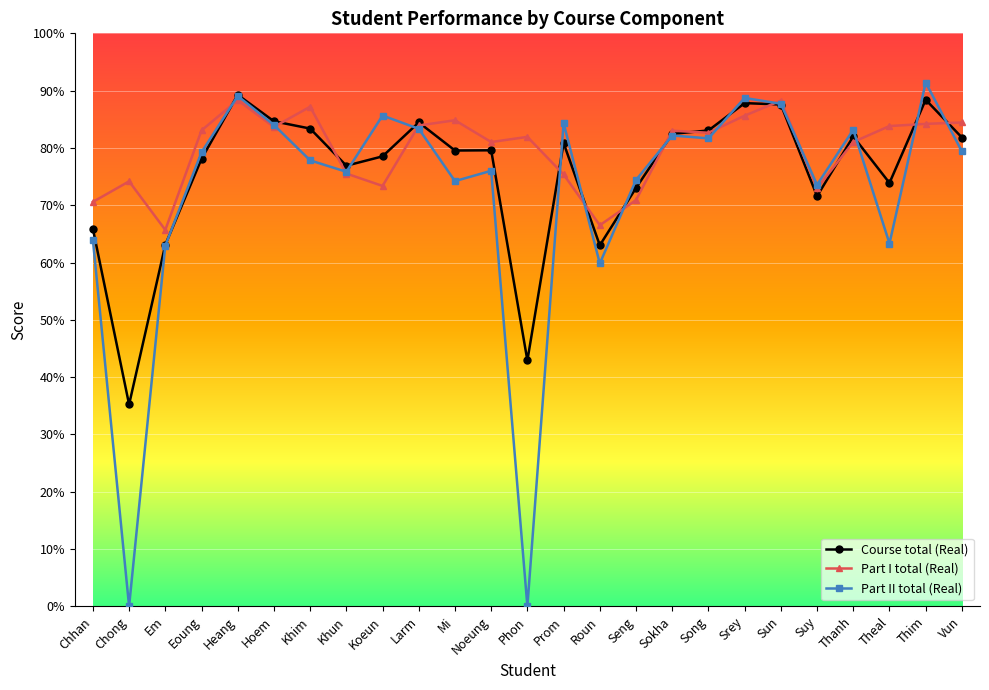

Is the value of Part II total (Real) at Suy greater than the value of Course total (Real) at Prom?

No